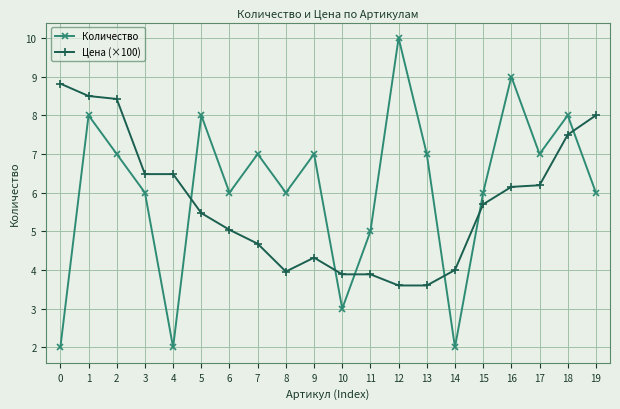

The Цена (×100) series shows 3.9 at 11. True or false?

True